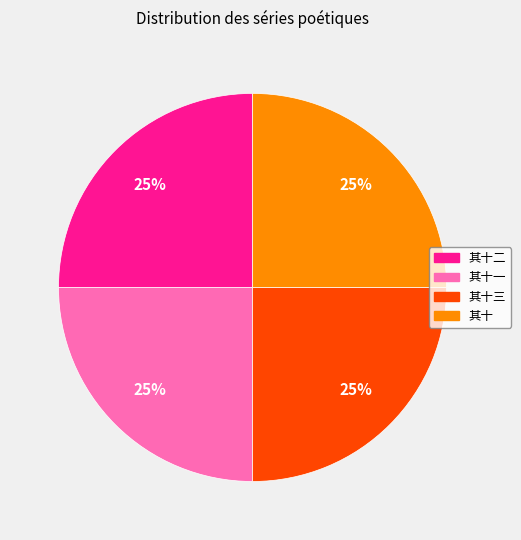

Does any single category account for the majority?

No